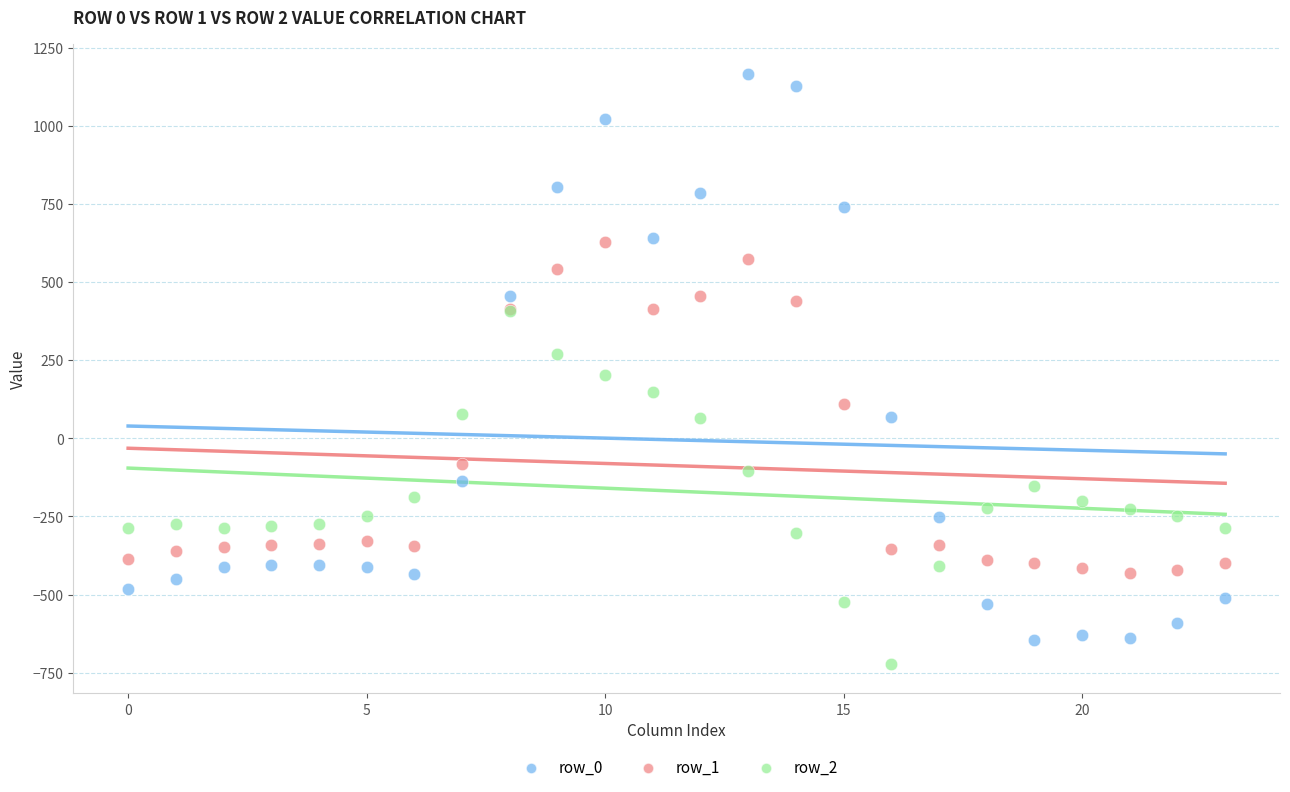

What are all the series names shown in the legend?

row_0, row_1, row_2